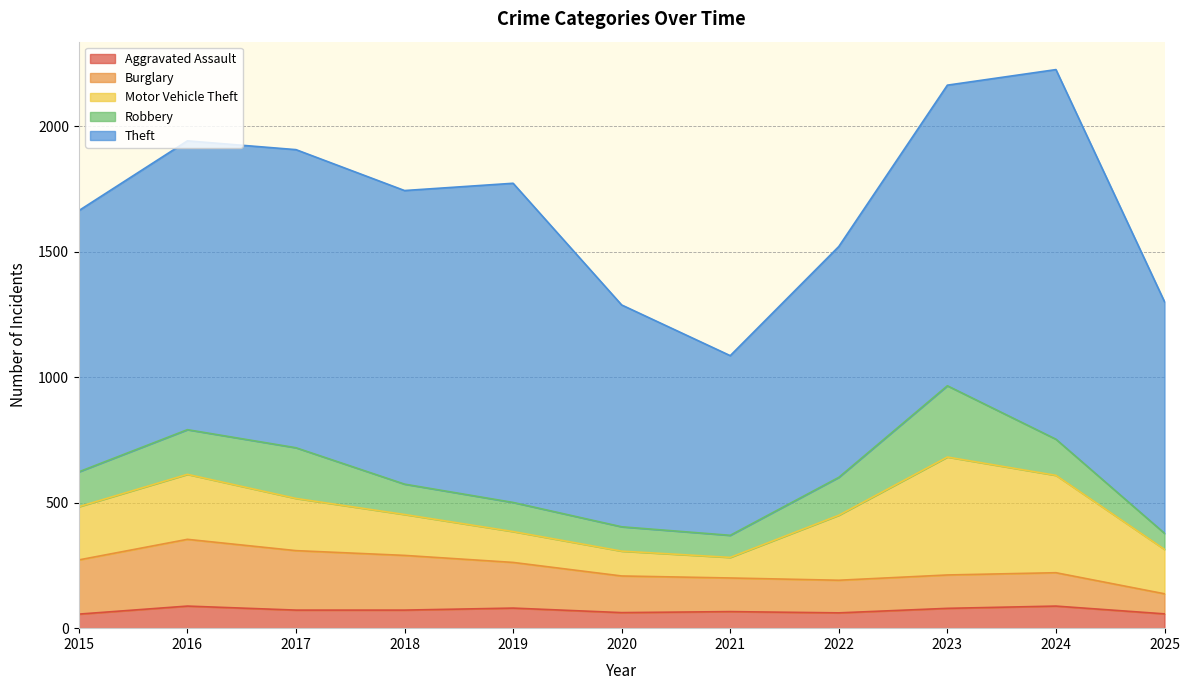

Which series has the widest spread of values?

Theft